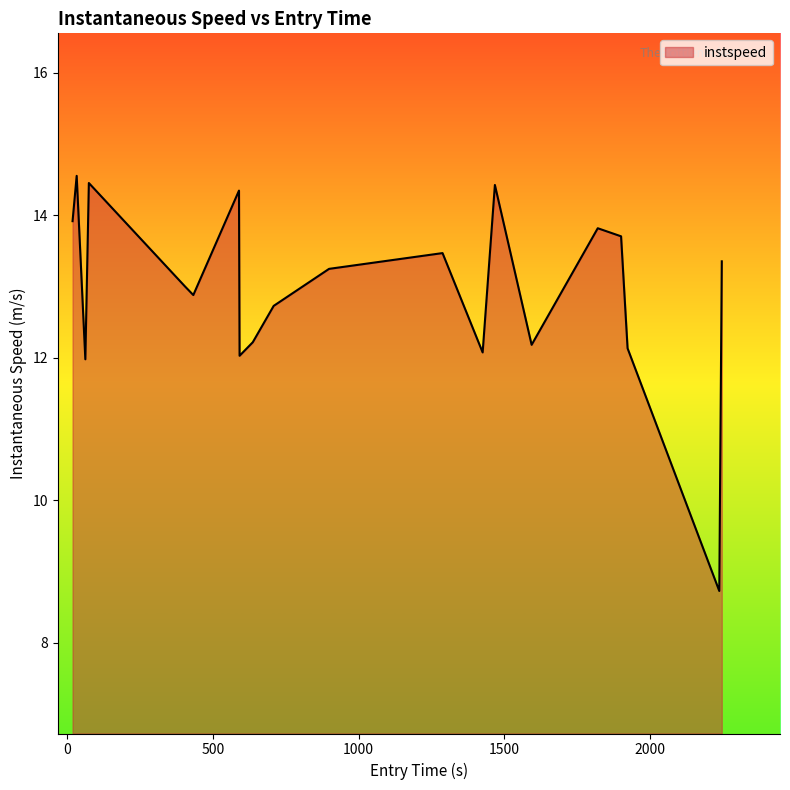

What is the smallest value displayed?

8.7